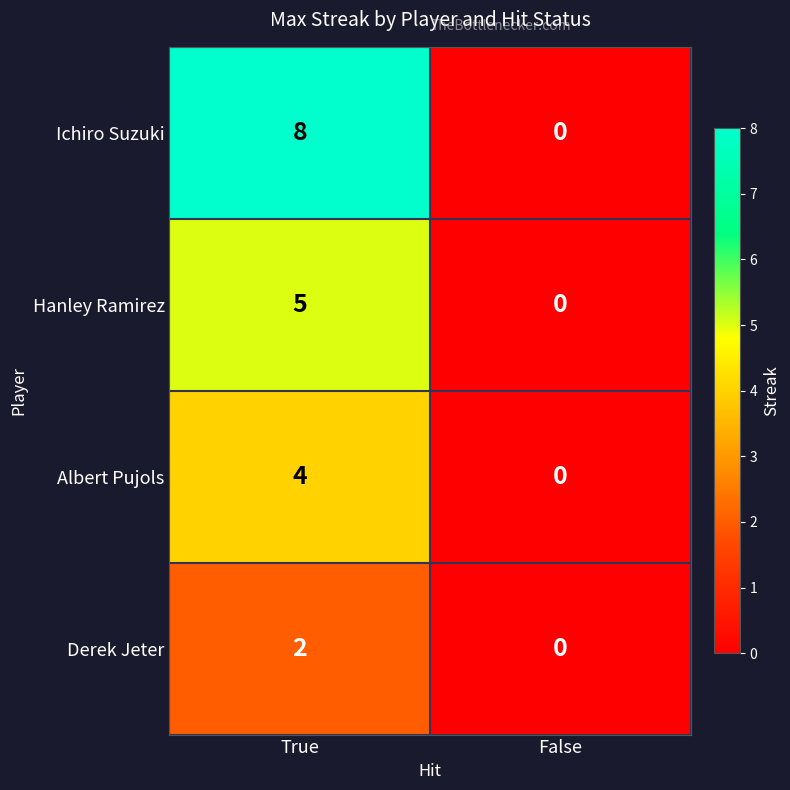

List the series in order of their overall mean, highest first.

Ichiro Suzuki, Hanley Ramirez, Albert Pujols, Derek Jeter